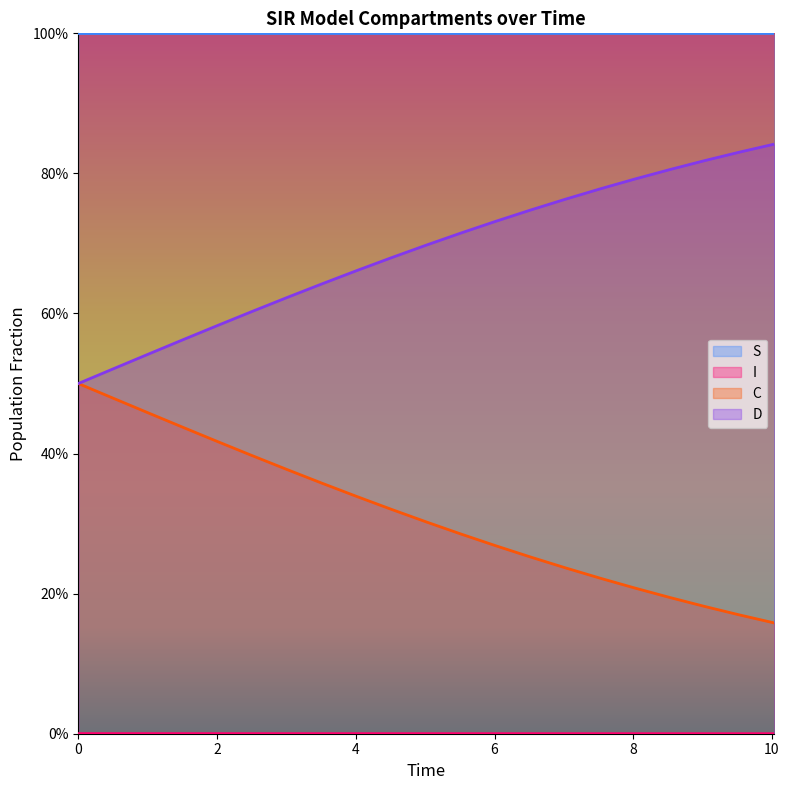

True or false: C has a value of 0.3 at 6.521739130434782.

True